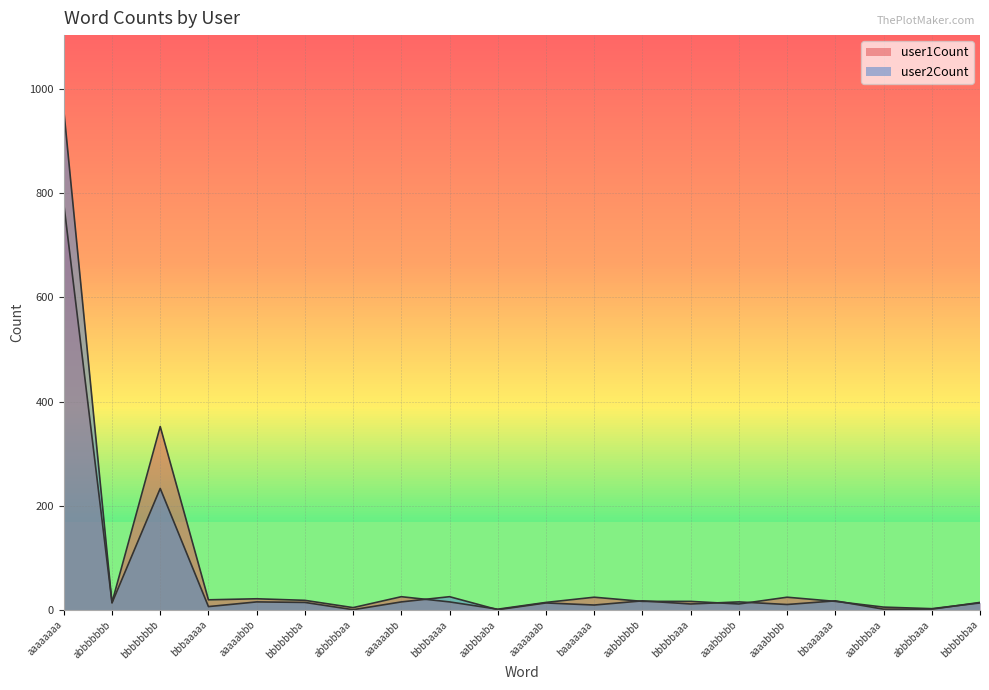

How many data points in user2Count are above 14?

8